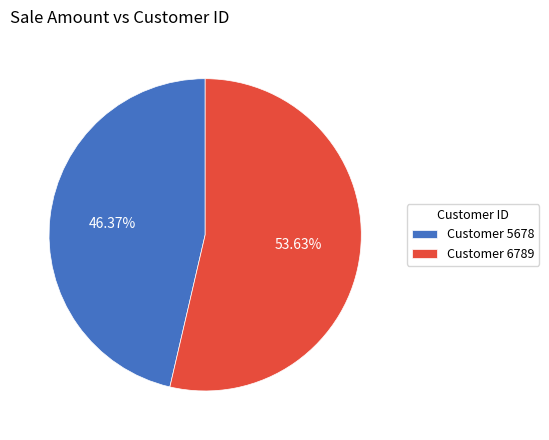

What is the majority slice?

Customer 6789